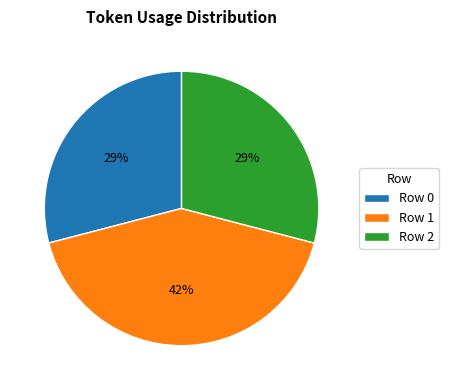

What percentage is the Row 2 slice, to the nearest percent?

29%